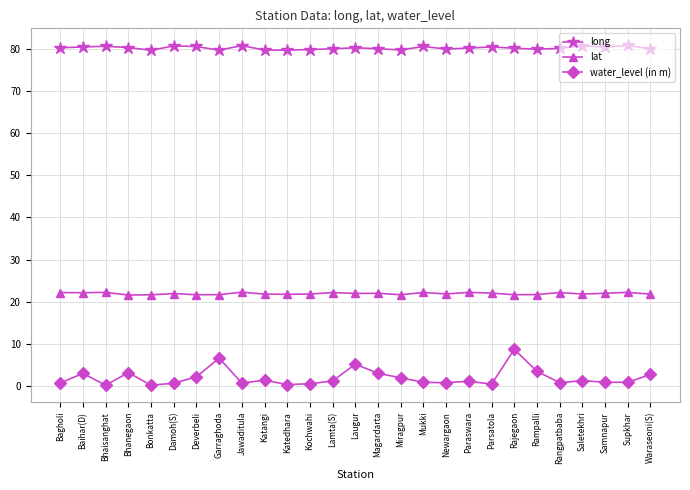

Does the chart display data point markers on the line(s)?

Yes